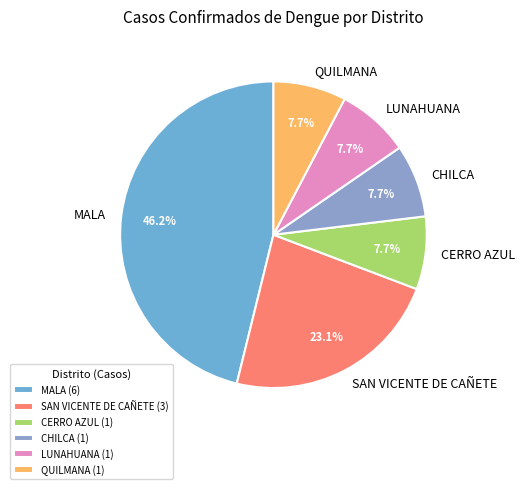

To the nearest percent, what portion does MALA represent?

46%